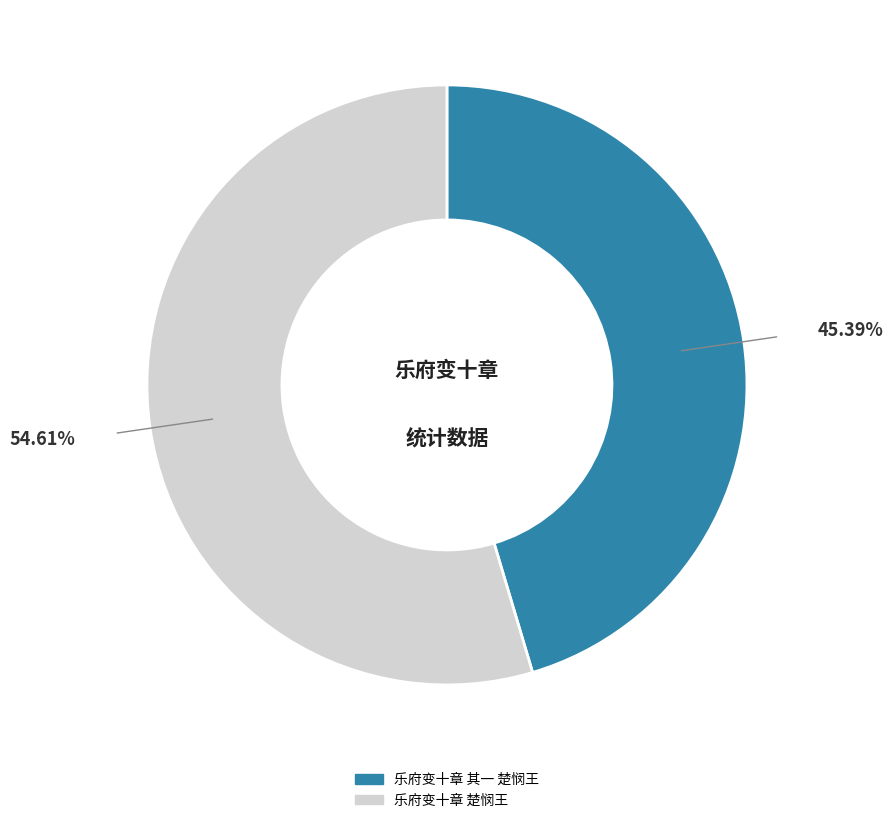

What percentage is the 乐府变十章 其一 楚悯王 slice, to the nearest percent?

45%